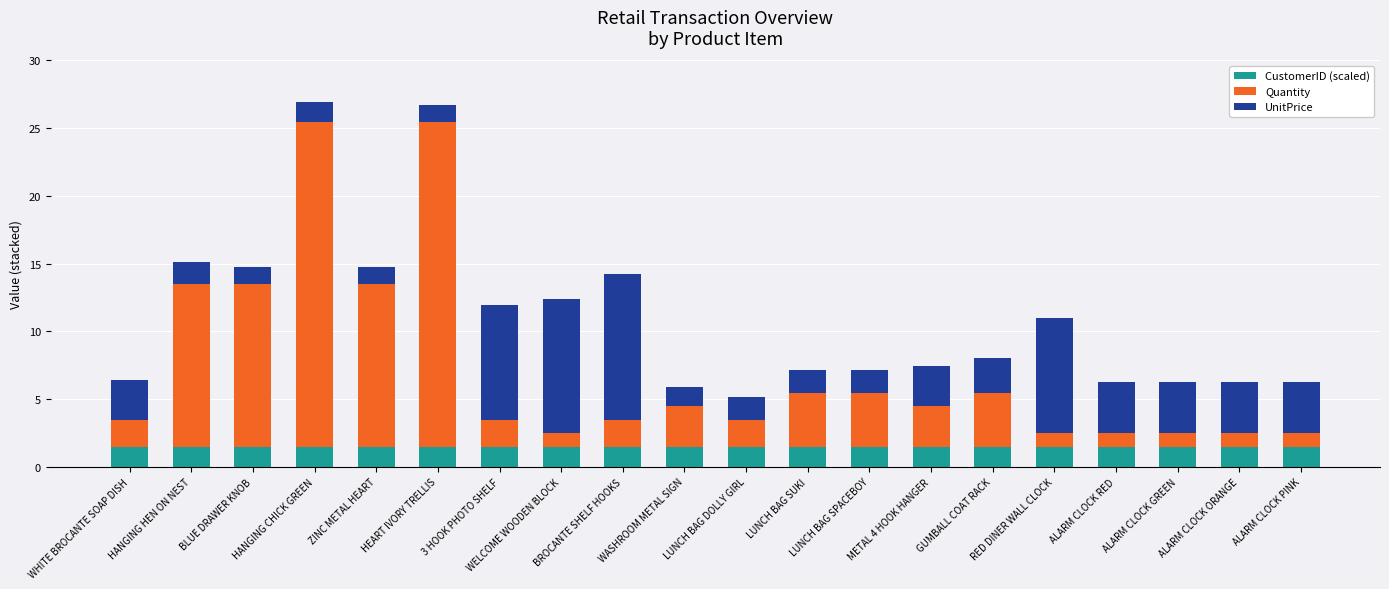

Are the bars grouped side by side (vs. stacked)?

No